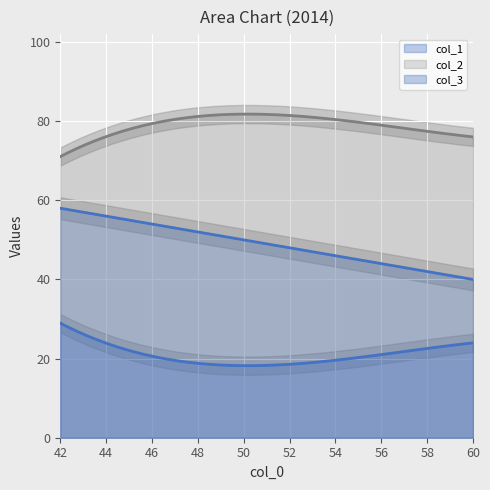

The value of col_2 at 60 is 27. True or false?

False